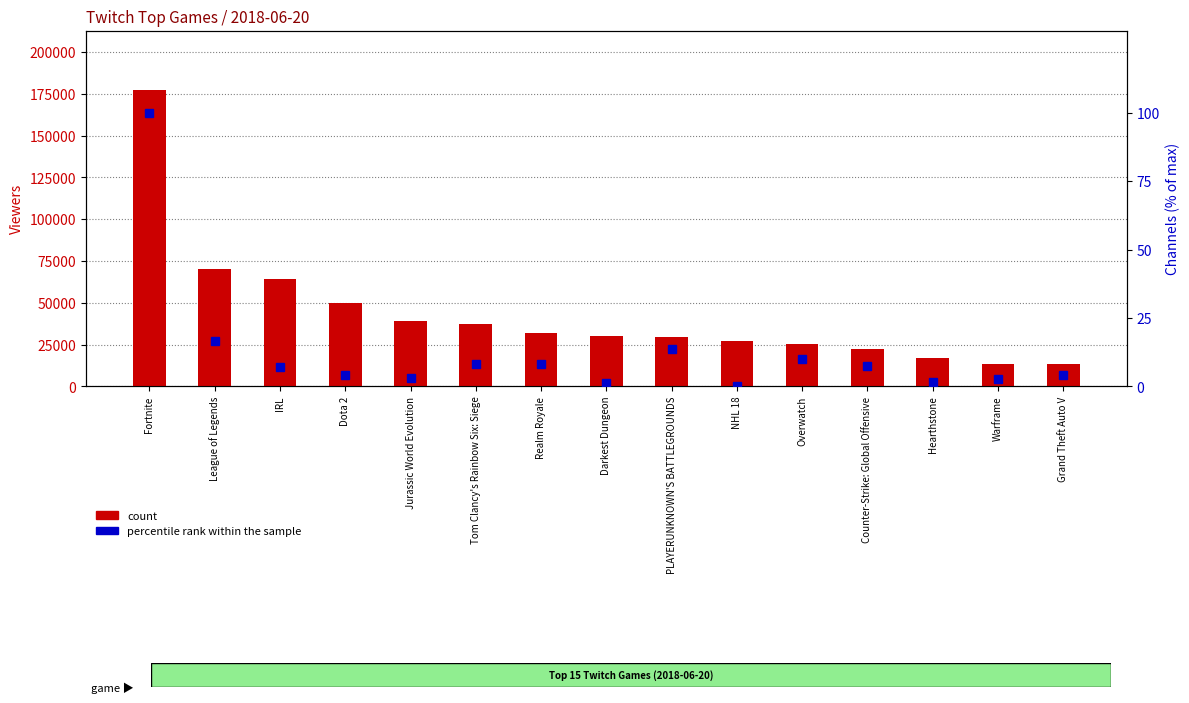

What is the label of the 15th bar from the right?

Fortnite